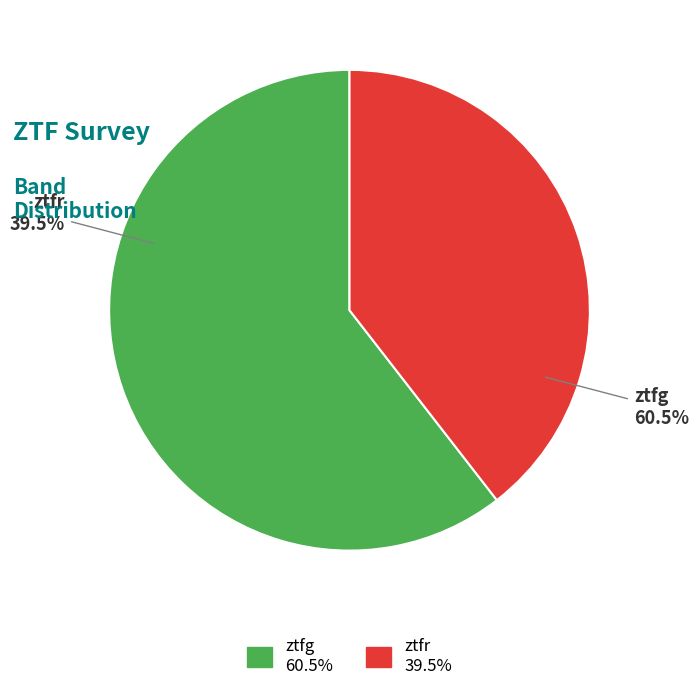

What percentage is the ztfg slice, to the nearest percent?

61%